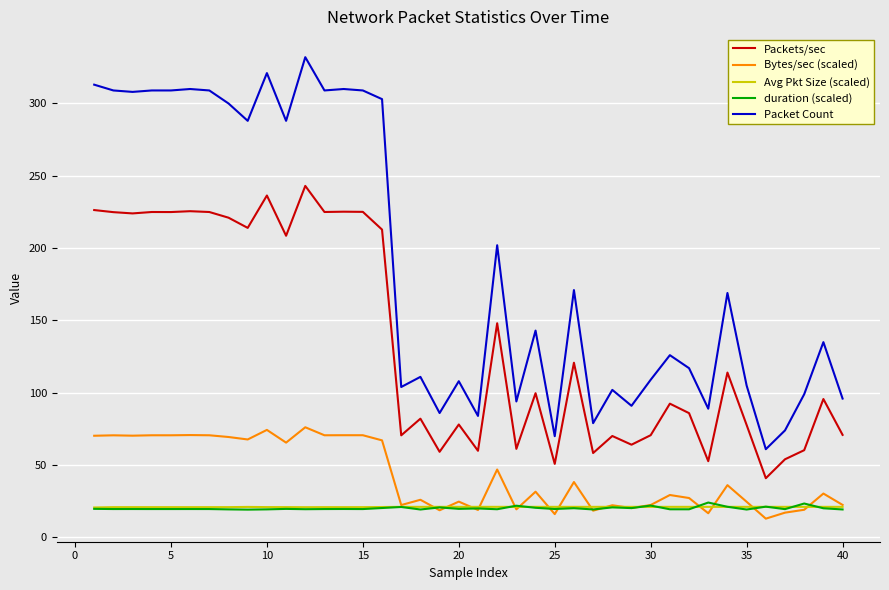

True or false: duration (scaled) and Packet Count intersect in this chart.

False